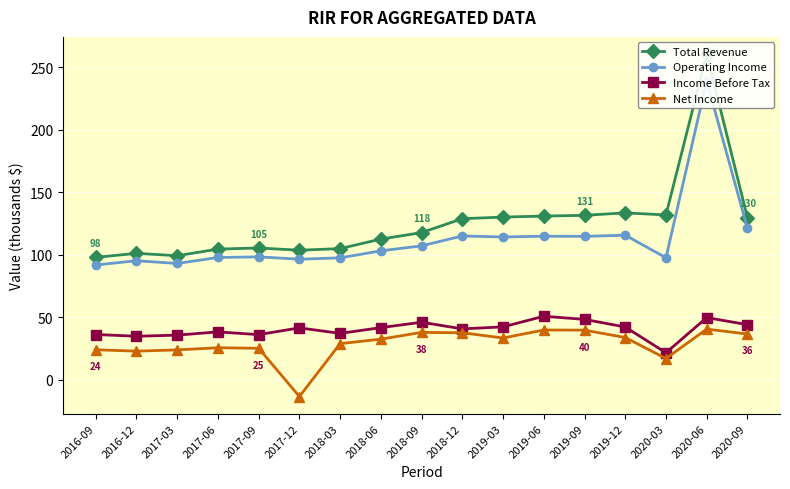

Between 2019-12 and 2017-12, which is larger?

2019-12